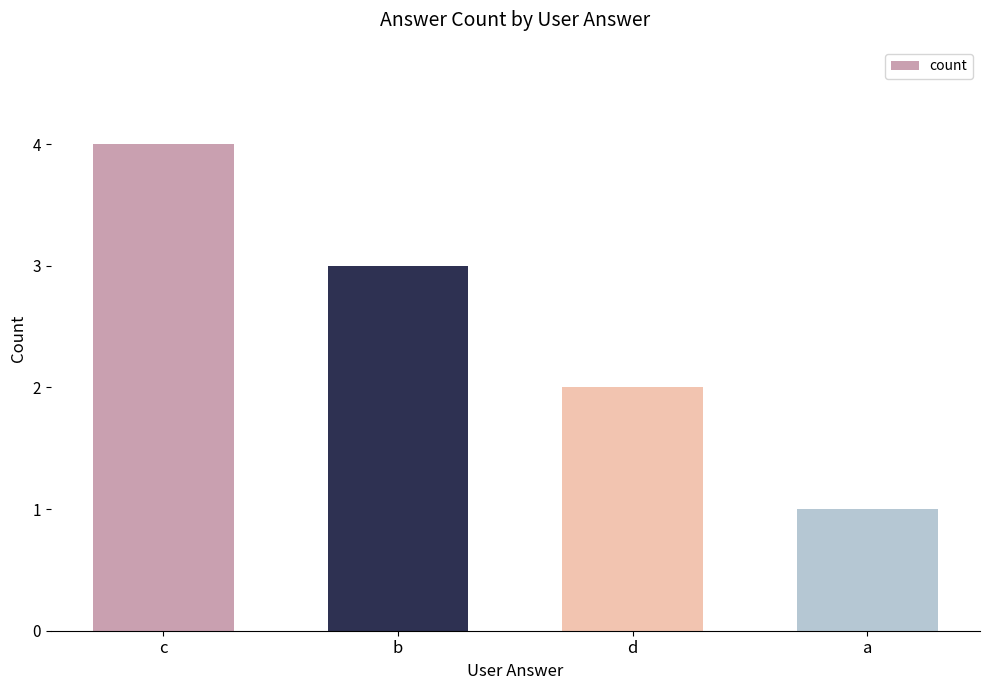

Read the value at b.

3